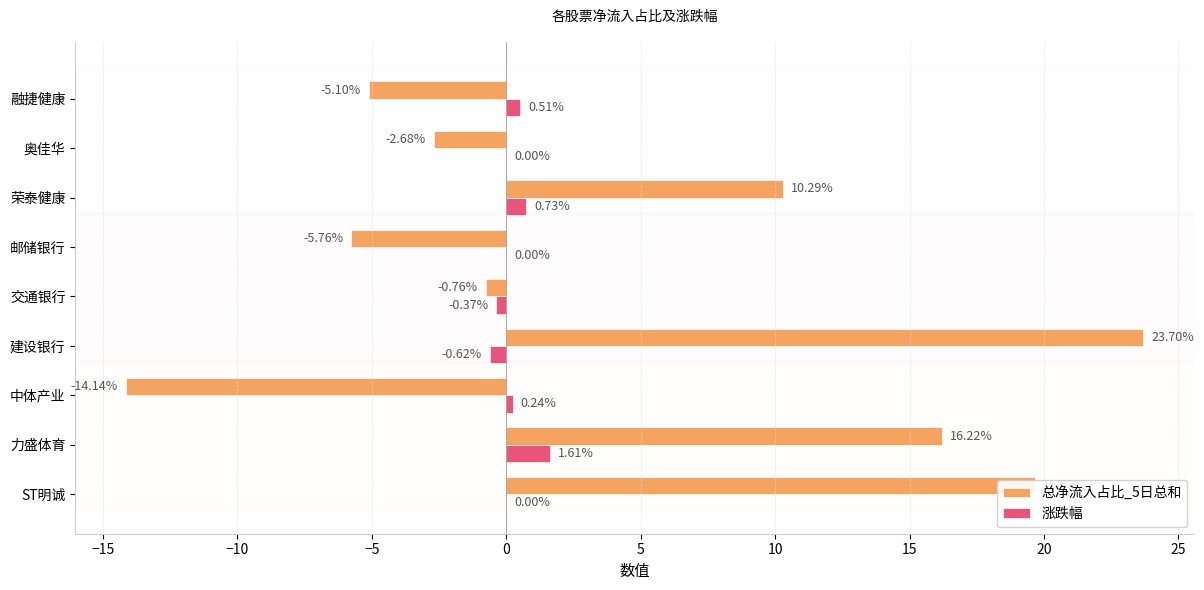

Between ST明诚 and 建设银行, which series saw the biggest shift?

总净流入占比_5日总和